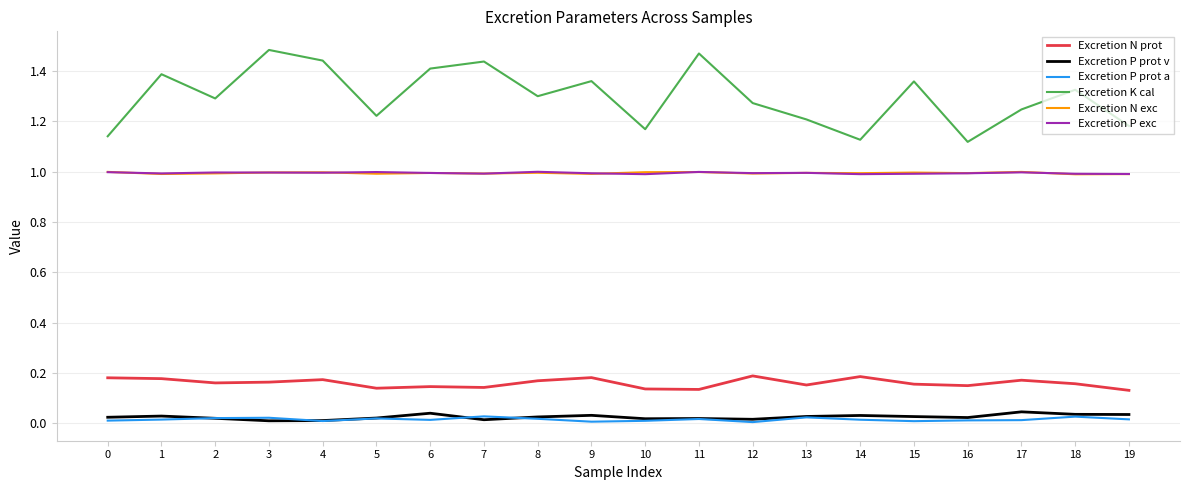

Which series has the widest spread of values?

Excretion K cal